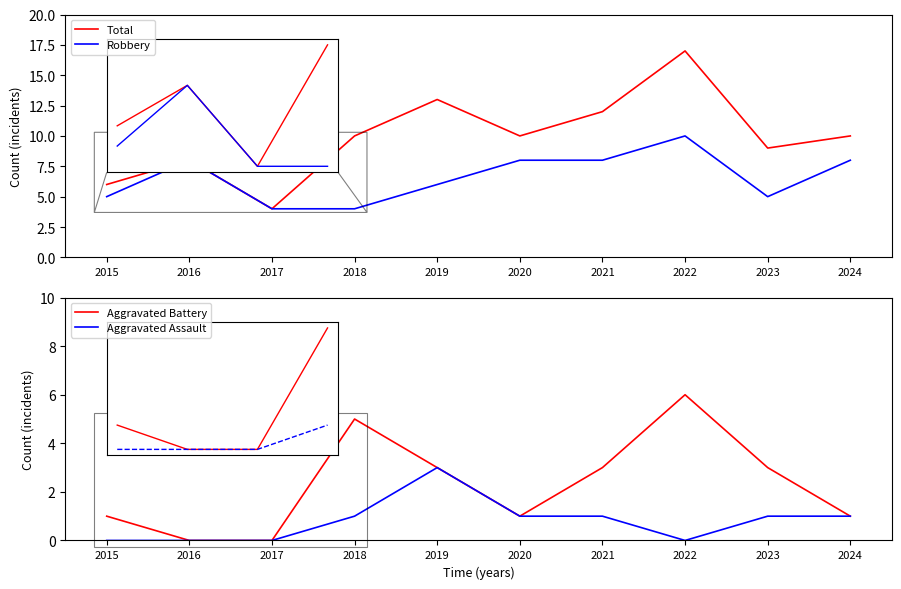

What is the difference between the maximum and second lowest values in the Aggravated Battery series?

6